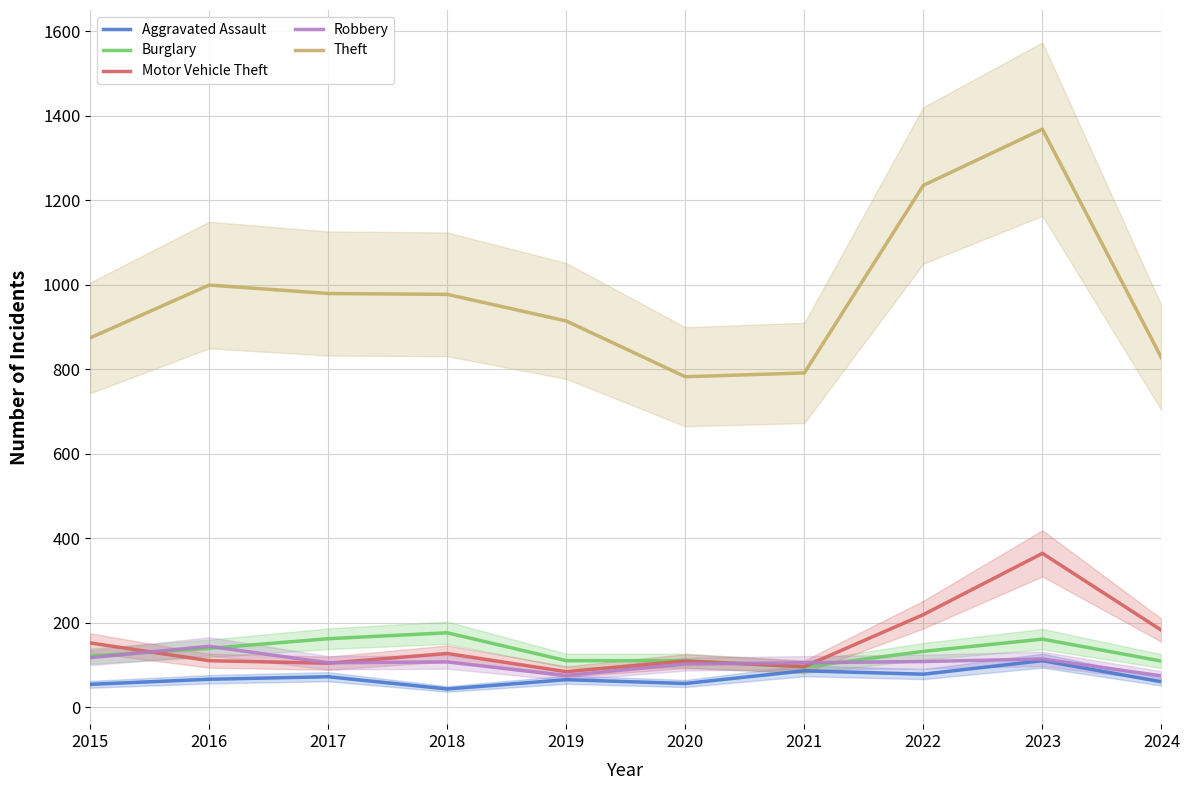

What is the value of the Motor Vehicle Theft point at the 2nd from the left?

110